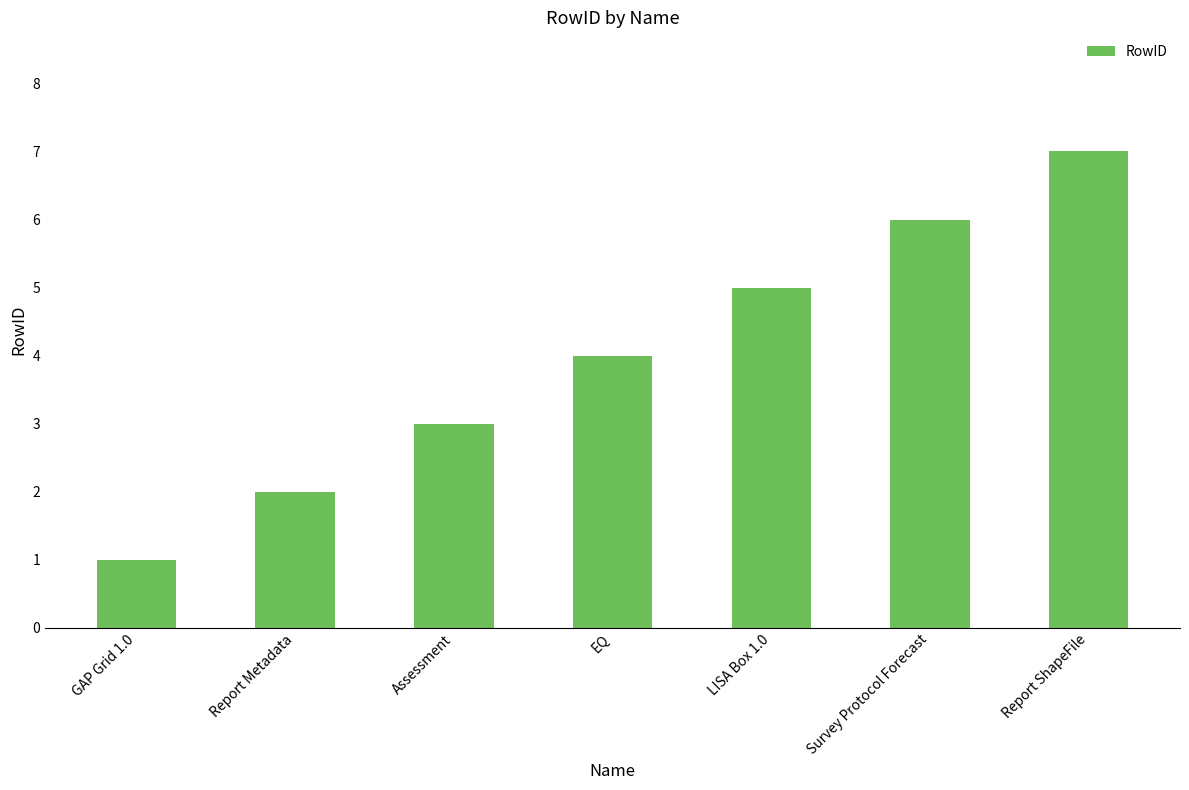

What is the difference between the values at LISA Box 1.0 and GAP Grid 1.0?

4